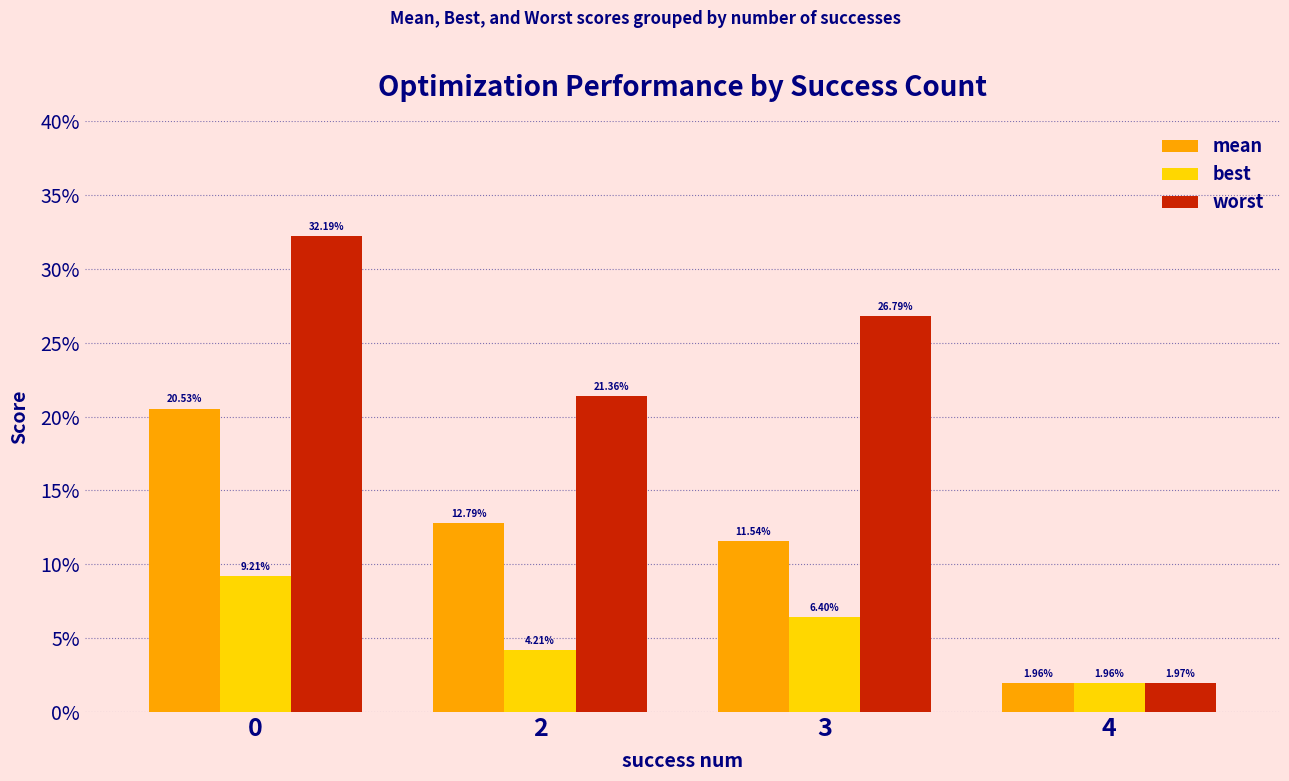

What are all the series names shown in the legend?

mean, best, worst